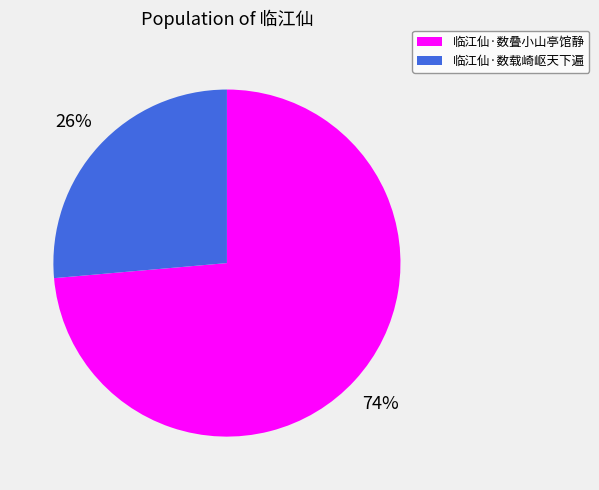

Rank the categories by value from lowest to highest.

临江仙·数载崎岖天下遍, 临江仙·数叠小山亭馆静